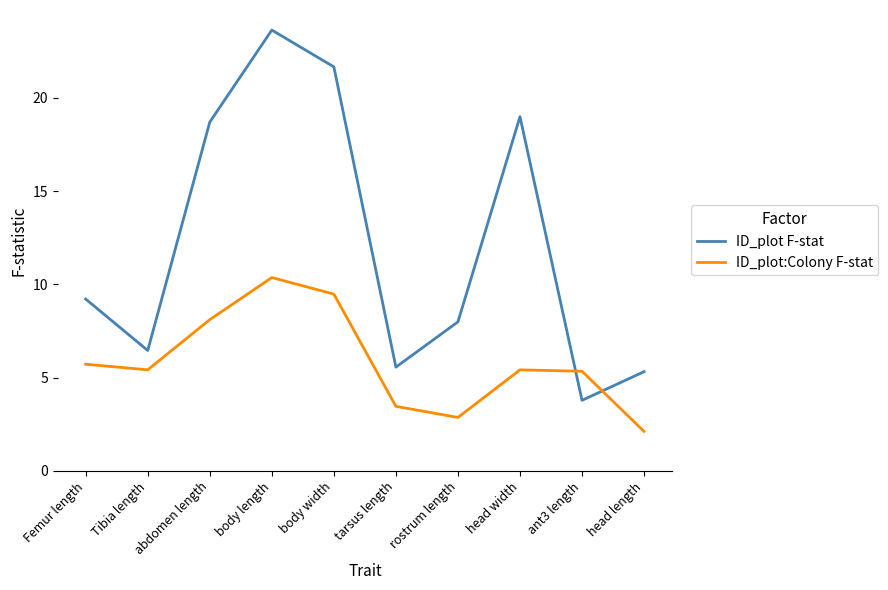

Which category has the lowest value in the ID_plot F-stat series?

ant3 length